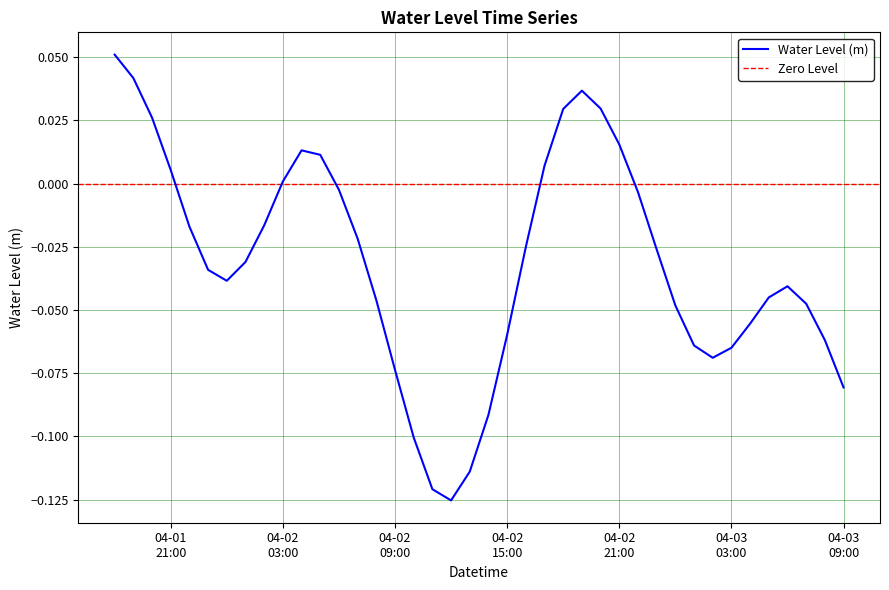

What is the difference between the maximum and minimum values?

0.2